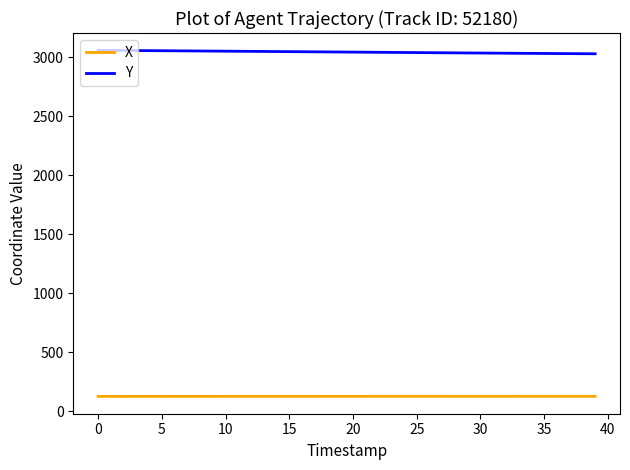

Rank the series by their maximum value, from lowest to highest.

X, Y